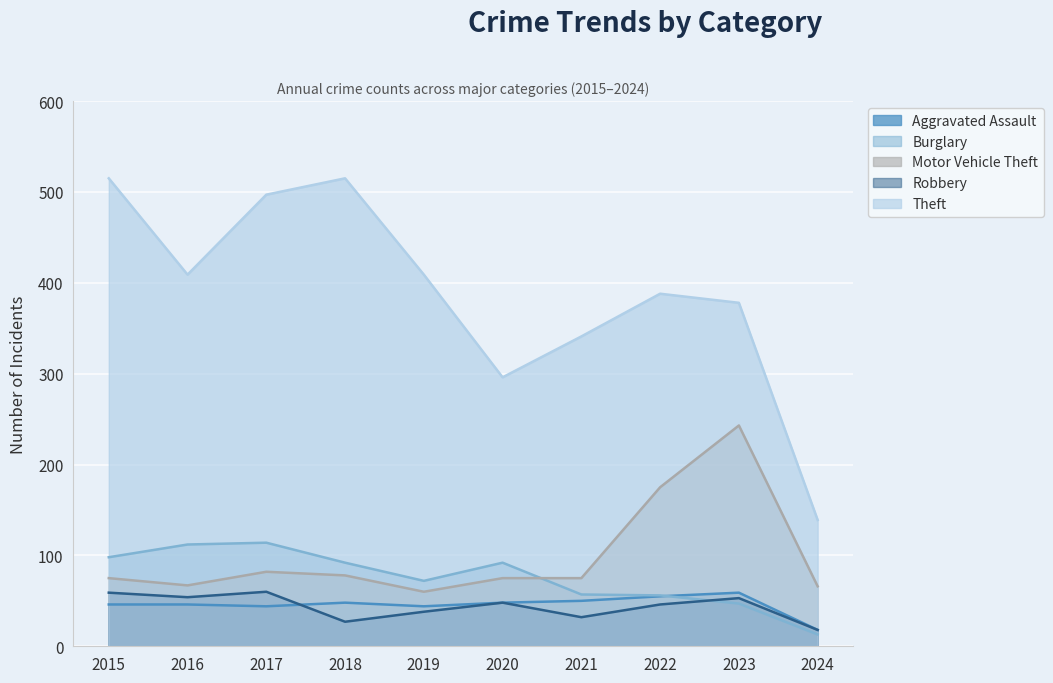

Reading left to right, what are all the values shown in this chart?

Aggravated Assault: 2015=46	2016=46	2017=44	2018=48	2019=44	2020=48	2021=50	2022=55	2023=59	2024=18
Burglary: 2015=98	2016=112	2017=114	2018=92	2019=72	2020=92	2021=57	2022=56	2023=47	2024=13
Motor Vehicle Theft: 2015=75	2016=67	2017=82	2018=78	2019=60	2020=75	2021=75	2022=175	2023=243	2024=66
Robbery: 2015=59	2016=54	2017=60	2018=27	2019=38	2020=48	2021=32	2022=46	2023=53	2024=18
Theft: 2015=515	2016=409	2017=497	2018=515	2019=409	2020=296	2021=341	2022=388	2023=378	2024=139